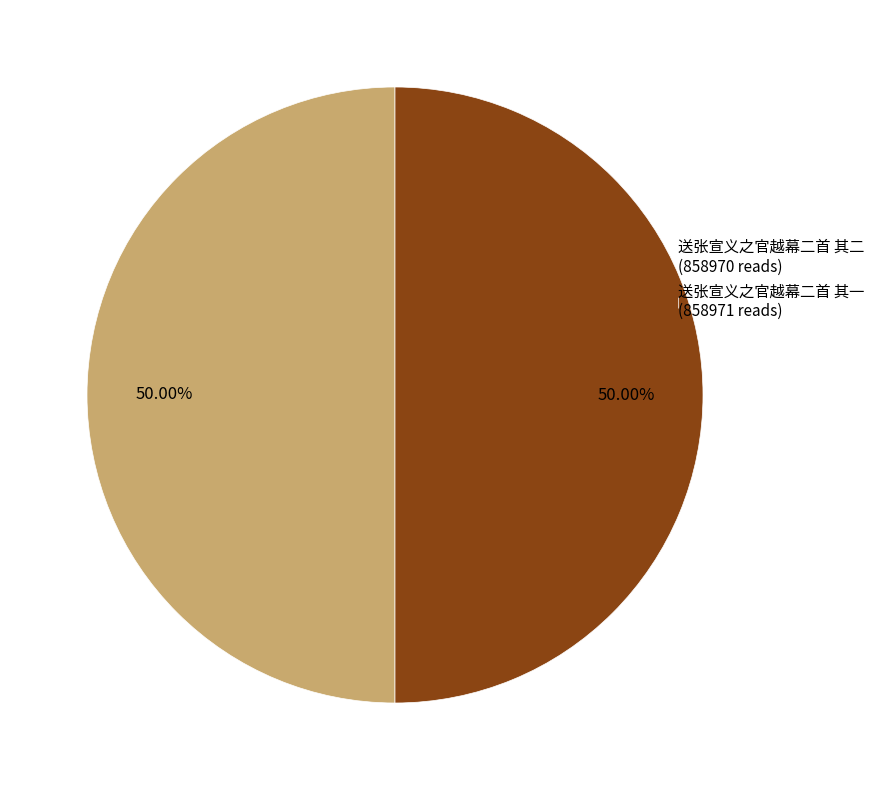

How many segments does this pie chart have?

2